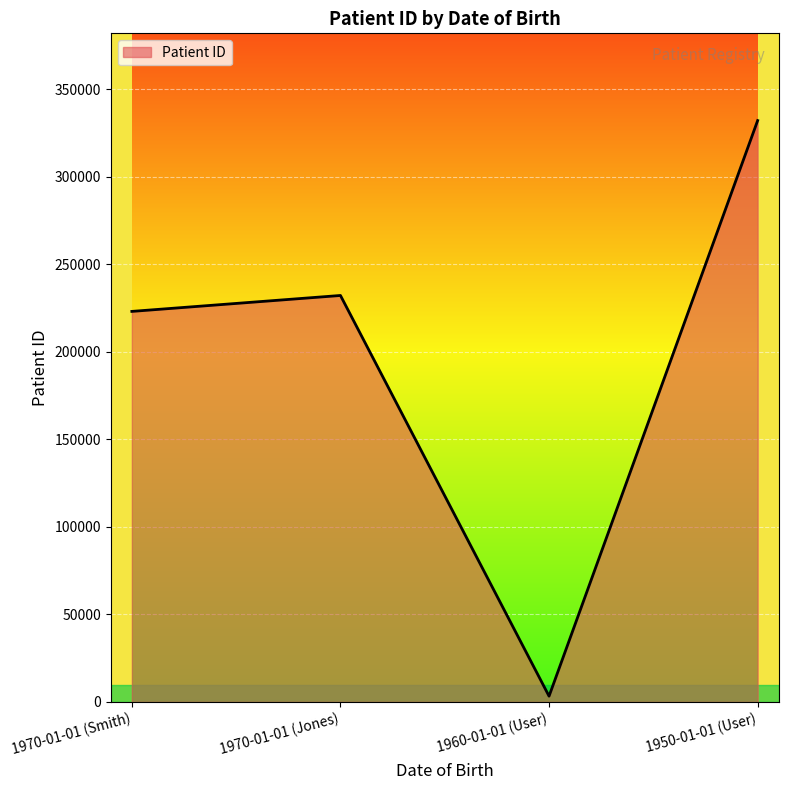

What is the sum of all values?

790776